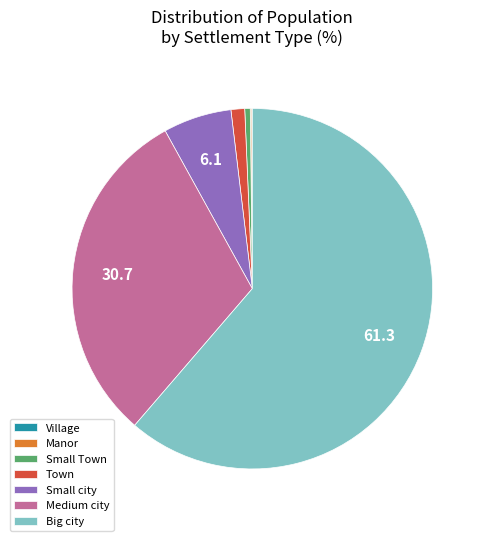

Which slice is the largest?

Big city